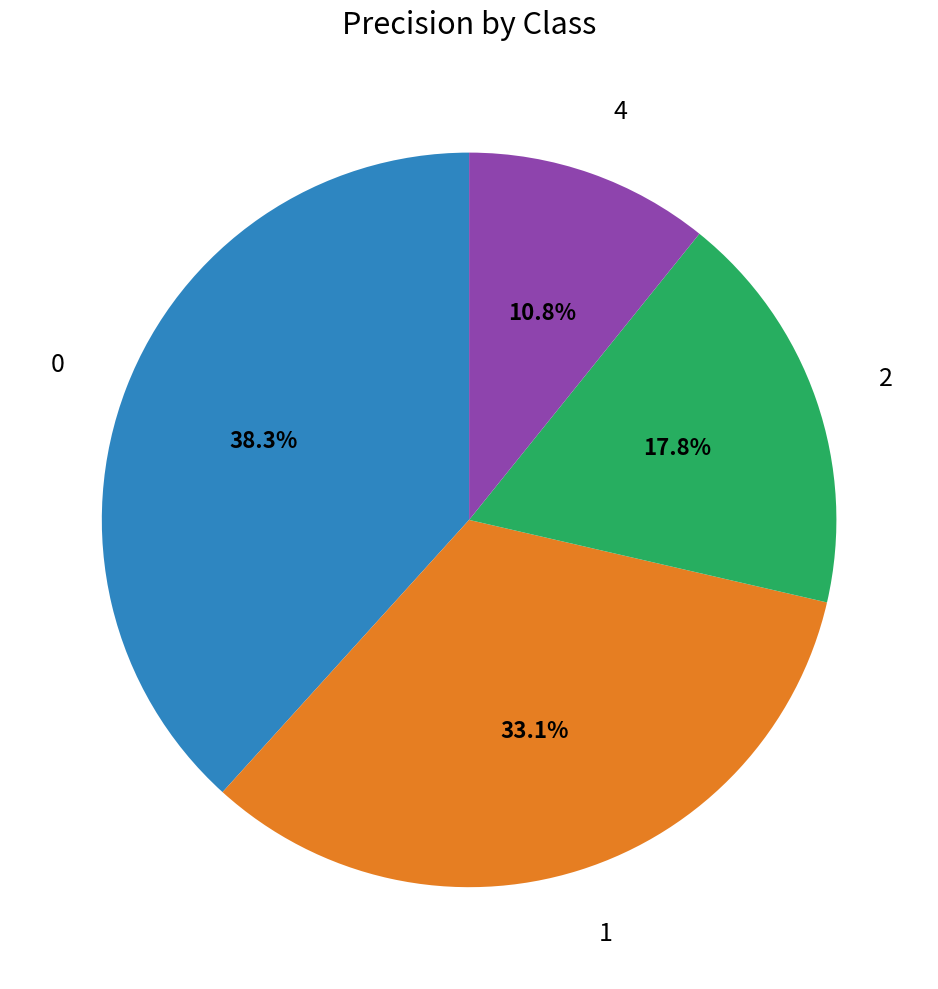

Does any single category account for the majority?

No